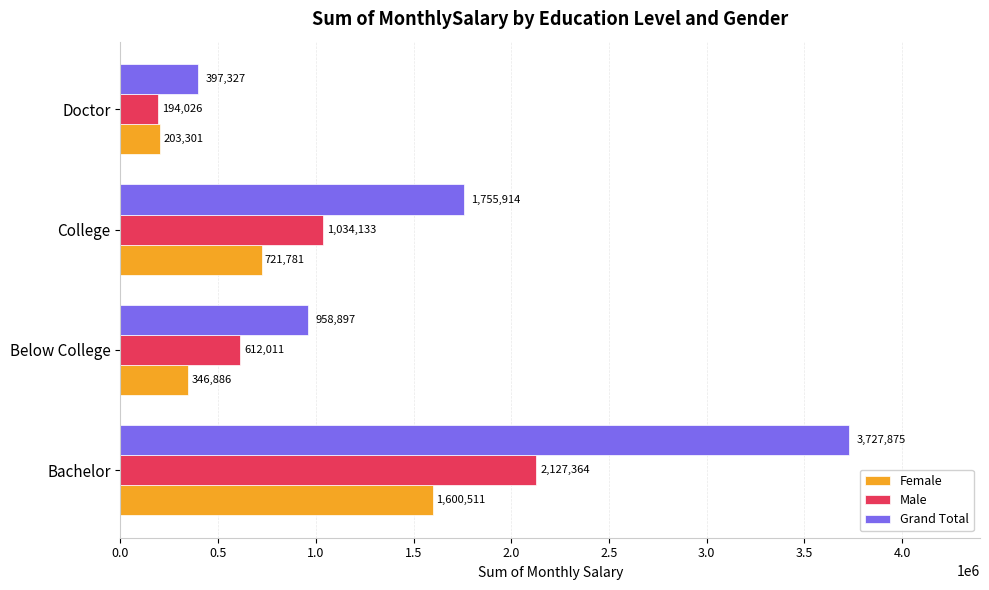

The value of Grand Total at College is 818246. True or false?

False